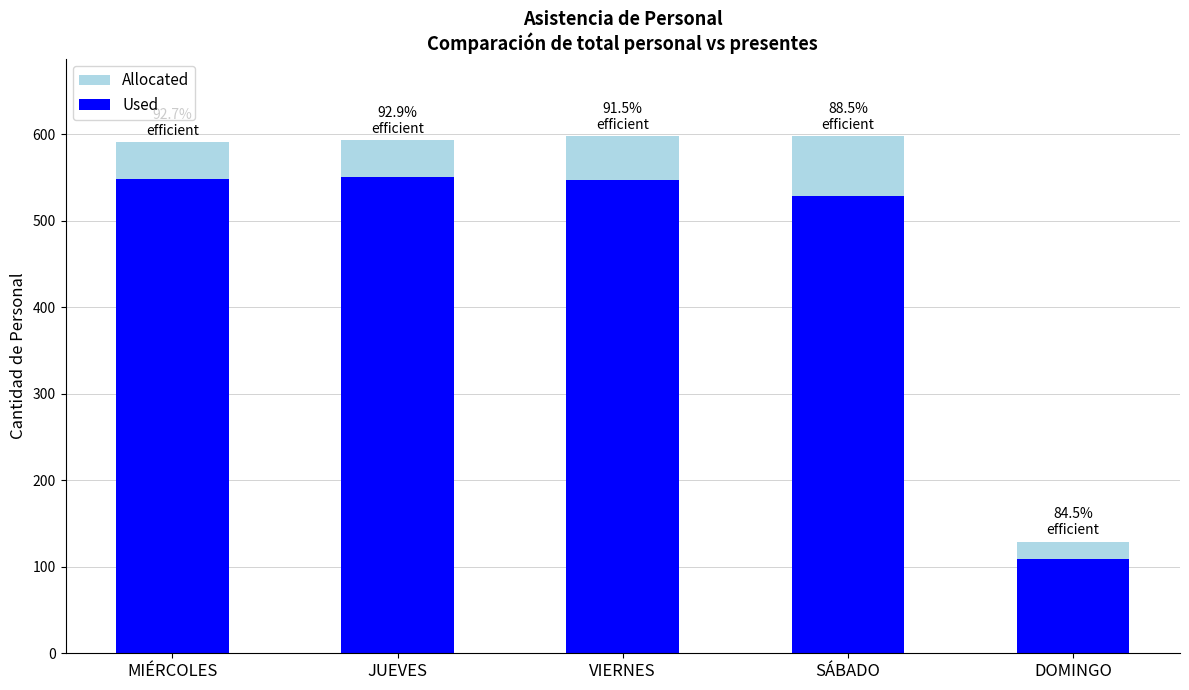

What is the minimum value for Used?

109